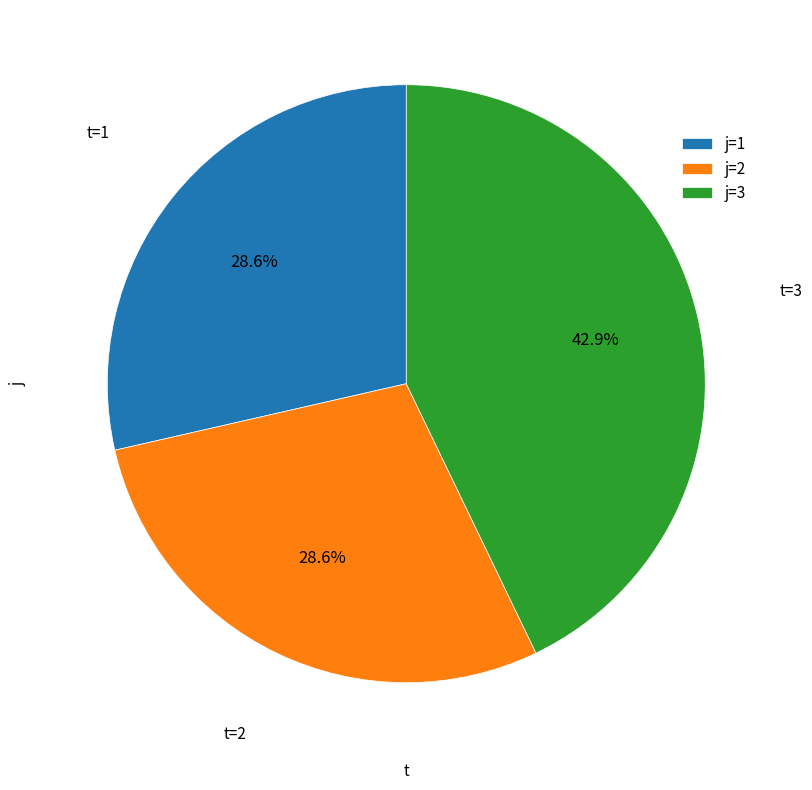

Is there any slice that represents more than half of the pie?

No